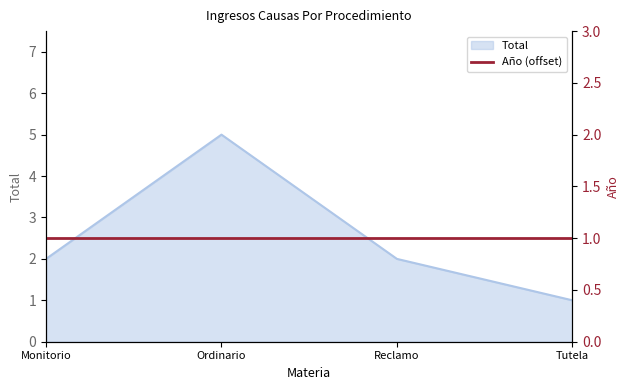

Is it true that Total equals 1 at Tutela?

True